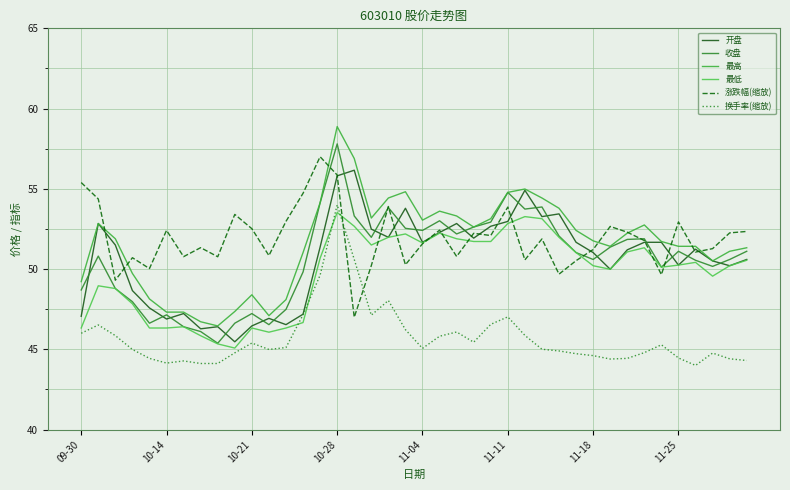

Reading right to left, transcribe all the data shown in this chart.

开盘: 50.6	50.2	50.5	51.2	50.2	51.7	51.7	51.2	50.0	51.0	51.7	53.4	53.3	54.9	53.0	52.7	51.9	52.8	52.3	51.7	53.8	52.0	52.5	56.2	55.8	51.4	47.2	46.5	46.9	46.5	45.5	46.4	46.3	47.2	46.9	47.6	48.7	51.5	52.8	47.1
收盘: 51.1	50.6	50.2	50.5	51.1	50.1	51.9	51.9	51.4	50.6	51.0	52.1	53.9	53.7	54.8	52.9	52.6	52.2	53.0	52.4	52.5	53.8	52.0	53.3	57.8	54.1	49.8	47.5	46.5	47.2	46.6	45.4	46.1	46.4	47.1	46.6	48.0	48.8	50.8	48.7
最高: 51.3	51.1	50.5	51.4	51.4	51.7	52.8	52.2	51.4	51.8	52.4	53.8	54.4	55.0	54.8	53.1	52.6	53.3	53.6	53.0	54.8	54.4	53.2	56.9	58.9	54.1	51.0	48.1	47.1	48.4	47.4	46.5	46.7	47.3	47.3	48.1	49.7	51.9	52.8	49.2
最低: 50.5	50.2	49.6	50.4	50.2	50.1	51.3	51.1	50.0	50.2	51.0	52.0	53.1	53.3	52.8	51.7	51.7	51.9	52.2	51.6	52.2	52.0	51.5	52.7	53.5	50.7	46.7	46.3	46.1	46.3	45.1	45.3	45.9	46.4	46.3	46.3	47.8	48.8	49.0	46.3
涨跌幅(缩放): 52.3	52.3	51.3	51.1	52.9	49.7	51.8	52.3	52.7	51.2	50.5	49.7	51.9	50.6	53.9	52.1	52.2	50.8	52.4	51.6	50.3	53.9	50.2	47.0	55.9	57.0	54.7	53.0	50.8	52.5	53.4	50.8	51.3	50.8	52.4	50.0	50.7	49.3	54.4	55.4
换手率(缩放): 44.3	44.4	44.8	44.0	44.5	45.3	44.8	44.4	44.4	44.6	44.7	44.9	45.0	45.9	47.0	46.6	45.4	46.1	45.8	45.1	46.2	48.0	47.1	50.6	54.0	49.6	47.2	45.1	45.0	45.4	44.8	44.1	44.1	44.3	44.1	44.4	45.0	45.9	46.5	46.0